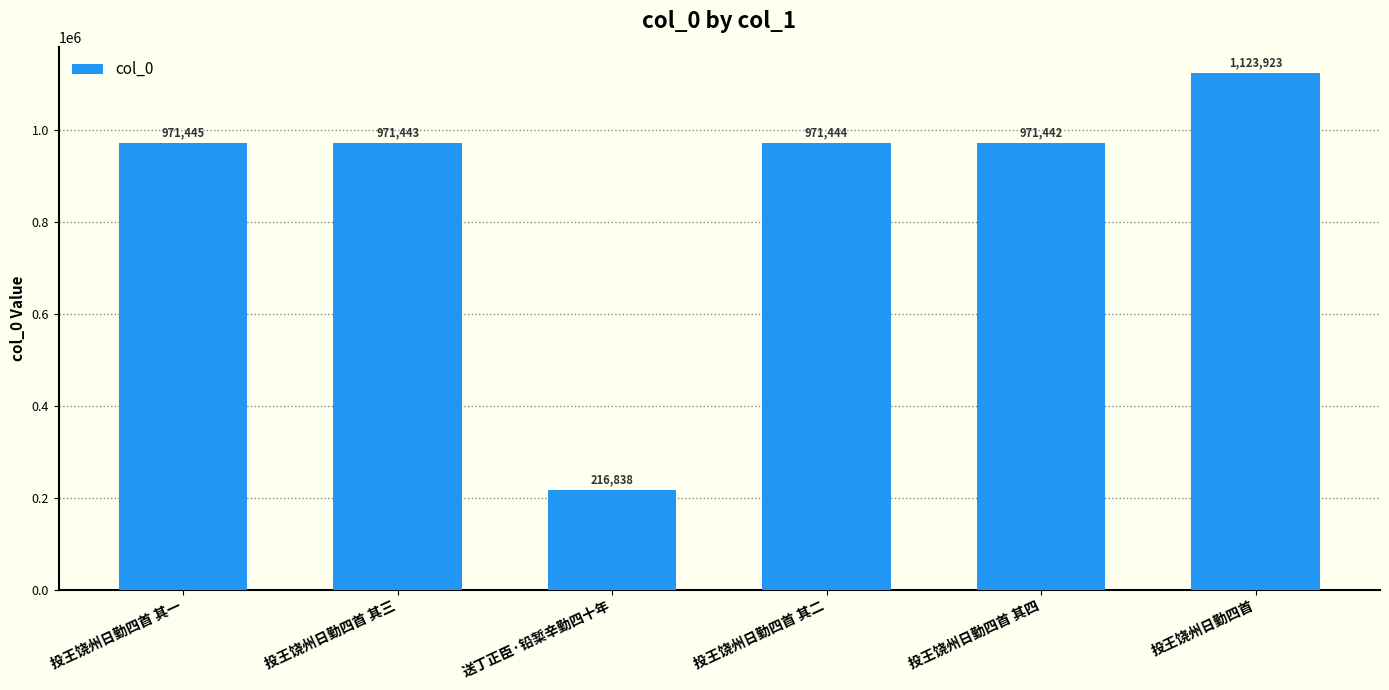

What is the sum of all values?

5226535